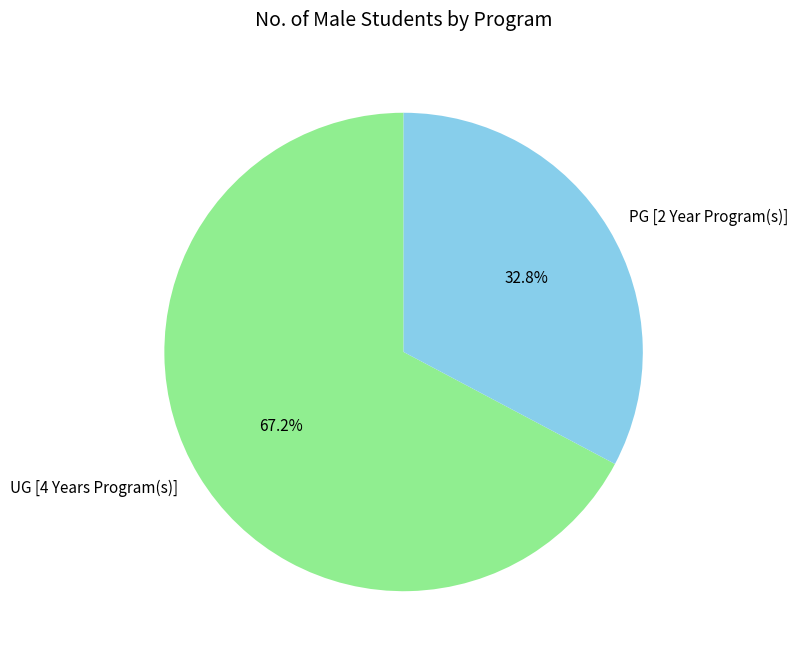

Combined, what portion of the pie is UG [4 Years Program(s)] and PG [2 Year Program(s)]?

100.0%